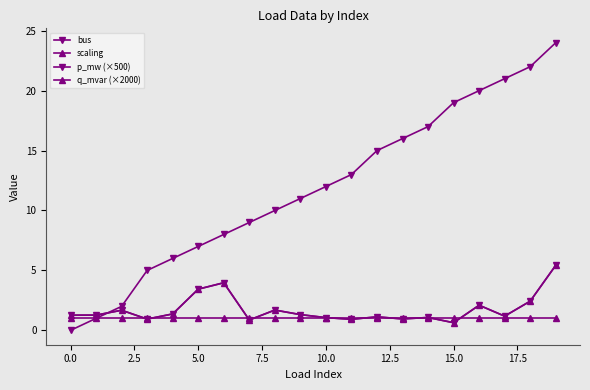

How many lines are shown in the chart?

4